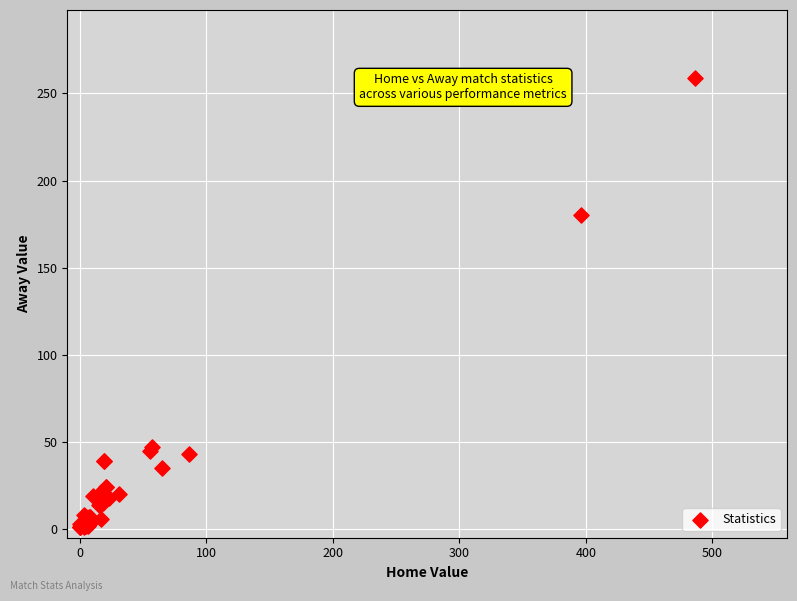

What Y value in the scatter plot is closest to 130?

180